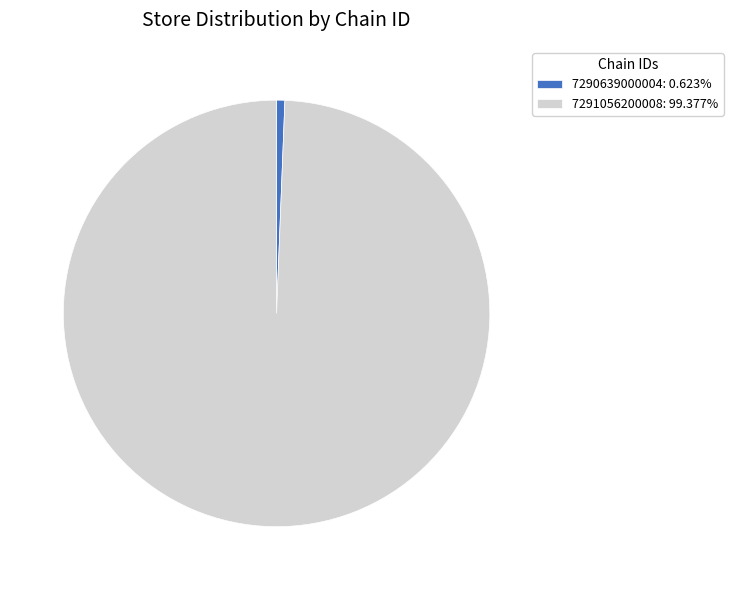

Which slice is the largest?

7291056200008